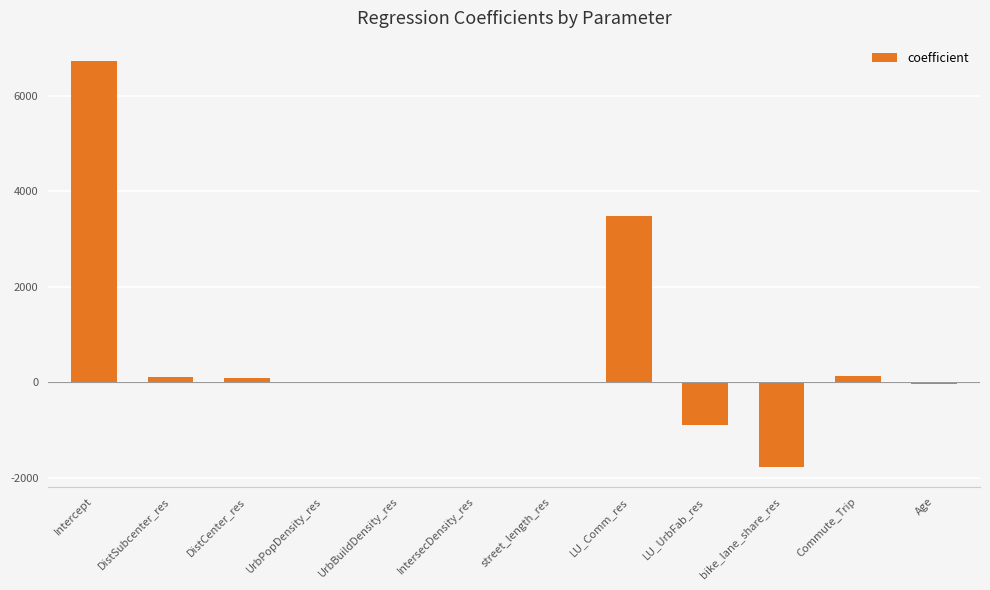

Which category has the highest value across all series?

Intercept